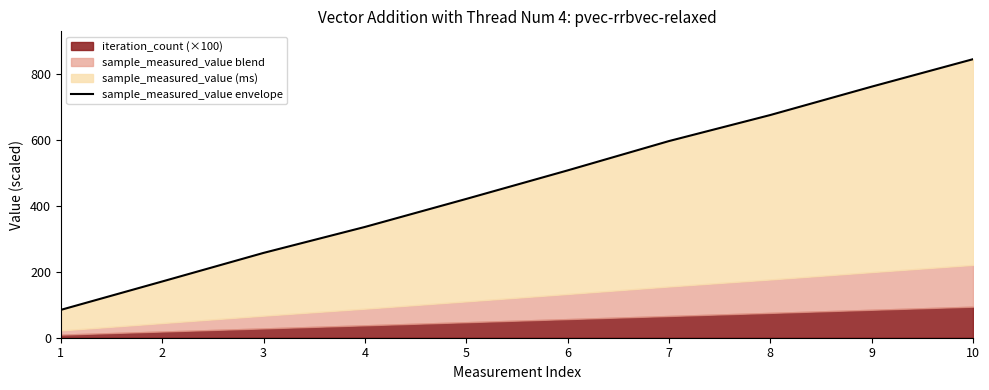

What value does the data have at 6?

507.2